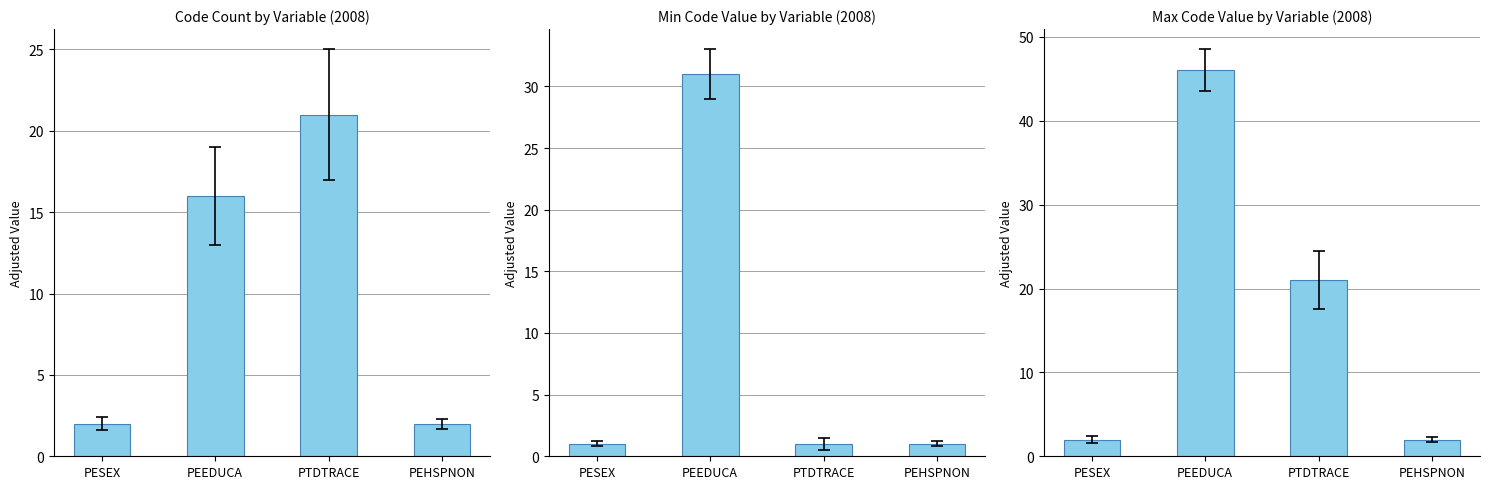

Reading left to right, what are all the values shown in this chart?

Code Count: PESEX=2	PEEDUCA=16	PTDTRACE=21	PEHSPNON=2
Min Code: PESEX=1	PEEDUCA=31	PTDTRACE=1	PEHSPNON=1
Max Code: PESEX=2	PEEDUCA=46	PTDTRACE=21	PEHSPNON=2